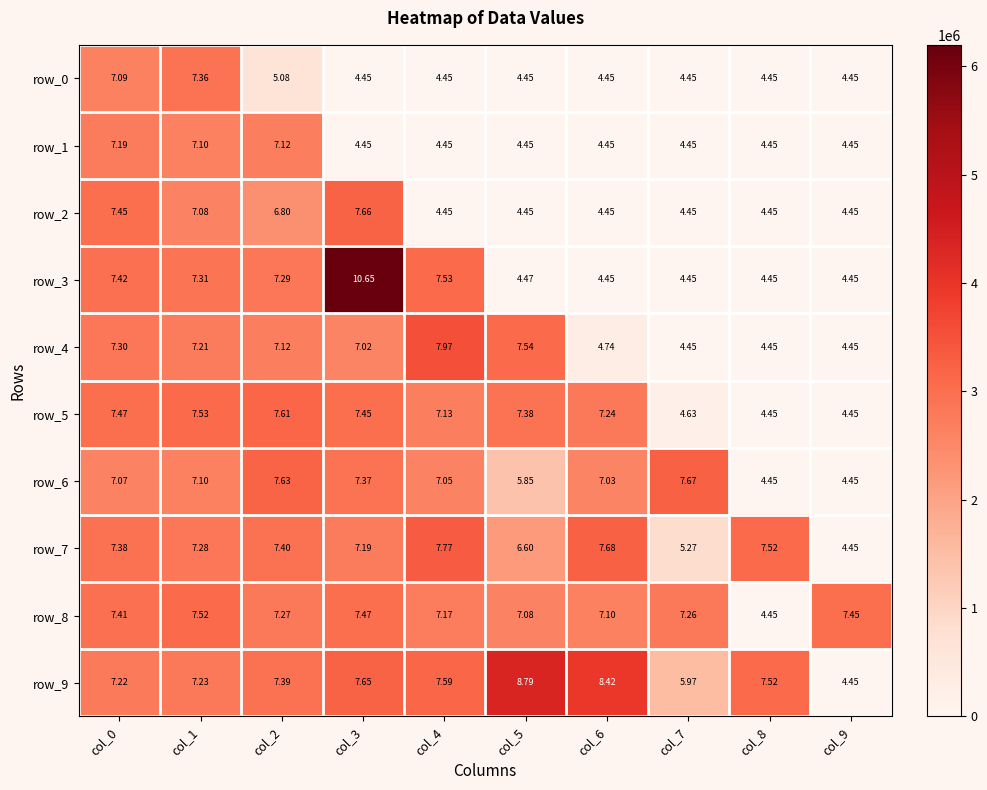

Is the value of row_3 at col_2 greater than the value of row_0 at col_3?

Yes